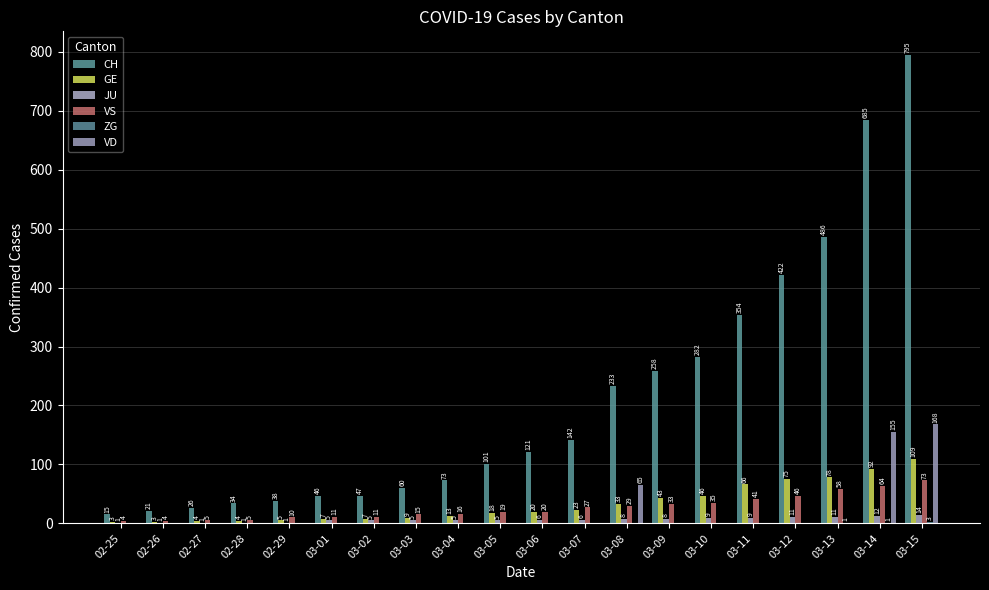

Are the bars grouped side by side (vs. stacked)?

Yes